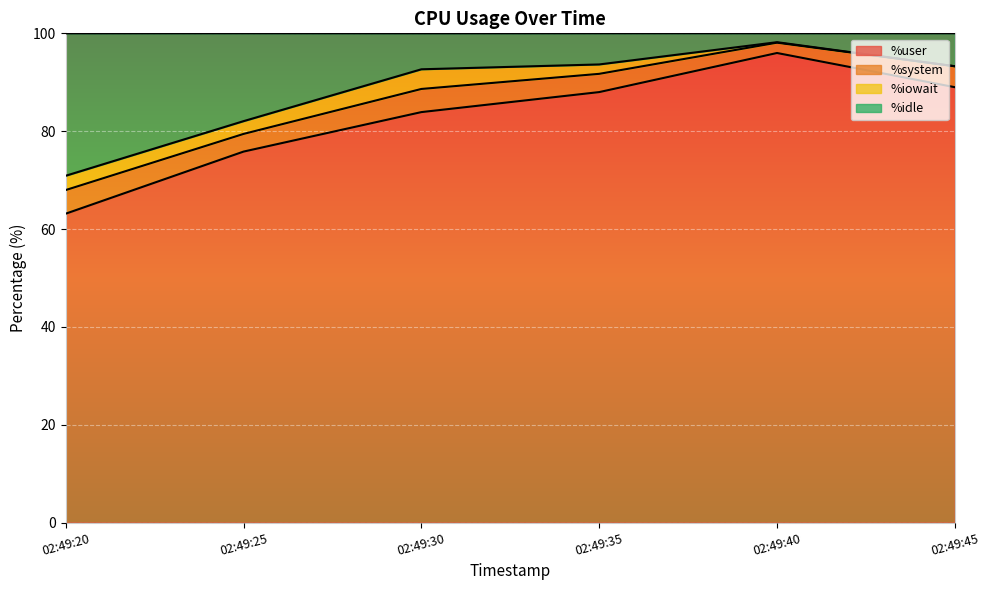

Which label corresponds to the smallest value in the chart?

02:49:20